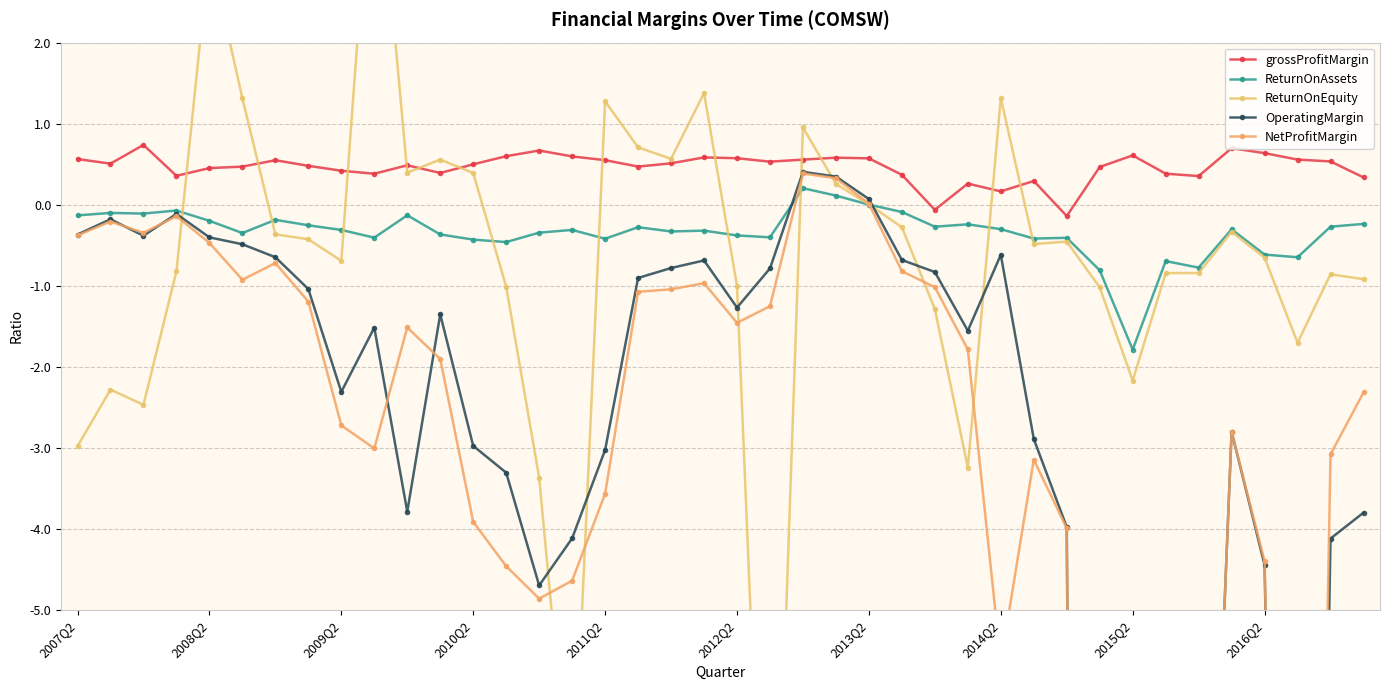

Reading right to left, extract all data points from this chart.

grossProfitMargin: 0.3	0.5	0.6	0.6	0.7	0.4	0.4	0.6	0.5	-0.1	0.3	0.2	0.3	-0.1	0.4	0.6	0.6	0.6	0.5	0.6	0.6	0.5	0.5	0.6	0.6	0.7	0.6	0.5	0.4	0.5	0.4	0.4	0.5	0.5	0.5	0.5	0.4	0.7	0.5	0.6
ReturnOnAssets: -0.2	-0.3	-0.6	-0.6	-0.3	-0.8	-0.7	-1.8	-0.8	-0.4	-0.4	-0.3	-0.2	-0.3	-0.1	0.0	0.1	0.2	-0.4	-0.4	-0.3	-0.3	-0.3	-0.4	-0.3	-0.3	-0.5	-0.4	-0.4	-0.1	-0.4	-0.3	-0.3	-0.2	-0.3	-0.2	-0.1	-0.1	-0.1	-0.1
ReturnOnEquity: -0.9	-0.9	-1.7	-0.7	-0.3	-0.8	-0.8	-2.2	-1.0	-0.5	-0.5	1.3	-3.2	-1.3	-0.3	0.0	0.3	1.0	-10.8	-1.0	1.4	0.6	0.7	1.3	-7.7	-3.4	-1.0	0.4	0.6	0.4	4.9	-0.7	-0.4	-0.4	1.3	3.1	-0.8	-2.5	-2.3	-3.0
OperatingMargin: -3.8	-4.1	-26.0	-4.4	-2.8	-12.7	-14.6	-42.7	-61.4	-4.0	-2.9	-0.6	-1.6	-0.8	-0.7	0.1	0.3	0.4	-0.8	-1.3	-0.7	-0.8	-0.9	-3.0	-4.1	-4.7	-3.3	-3.0	-1.4	-3.8	-1.5	-2.3	-1.0	-0.6	-0.5	-0.4	-0.1	-0.4	-0.2	-0.4
NetProfitMargin: -2.3	-3.1	-25.0	-4.4	-2.8	-12.7	-14.6	-42.7	-61.4	-4.0	-3.1	-5.6	-1.8	-1.0	-0.8	0.0	0.3	0.4	-1.3	-1.5	-1.0	-1.0	-1.1	-3.6	-4.6	-4.9	-4.5	-3.9	-1.9	-1.5	-3.0	-2.7	-1.2	-0.7	-0.9	-0.5	-0.1	-0.3	-0.2	-0.4